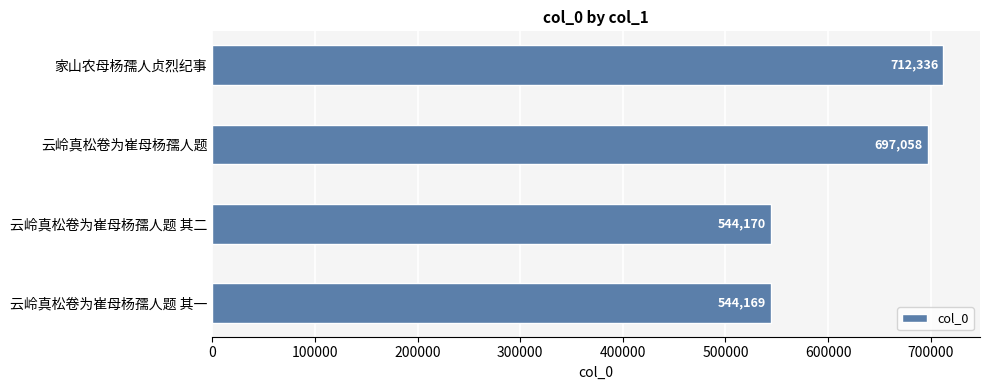

How many data points does each series have?

4